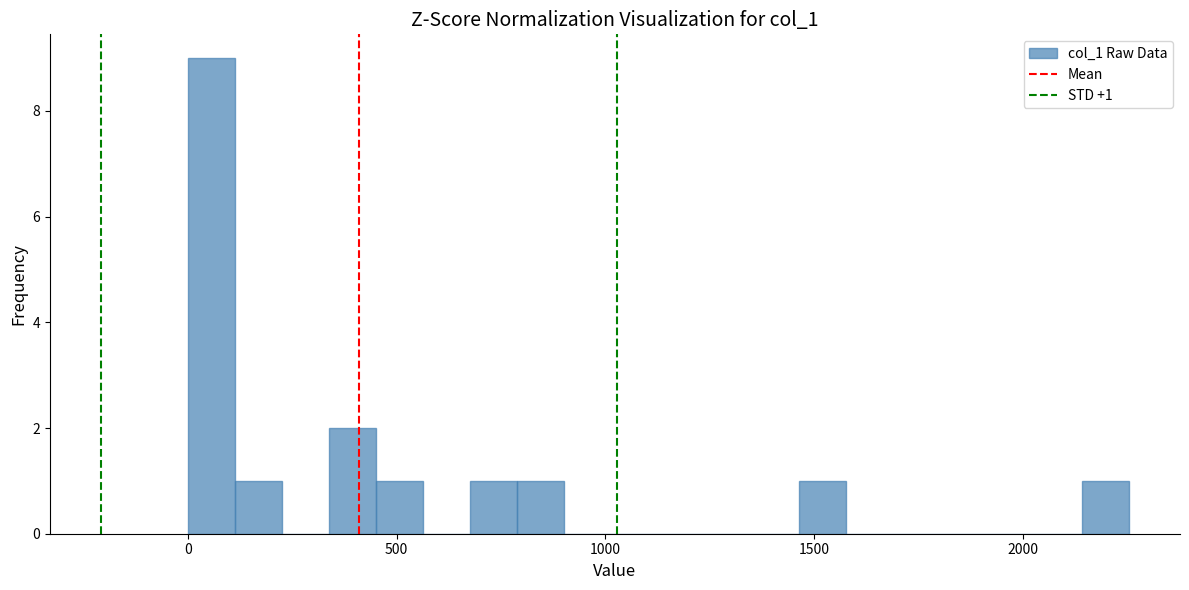

Around what value on the x-axis is the tallest bar? Give the approximate position of its centre, as read against the axis.

50